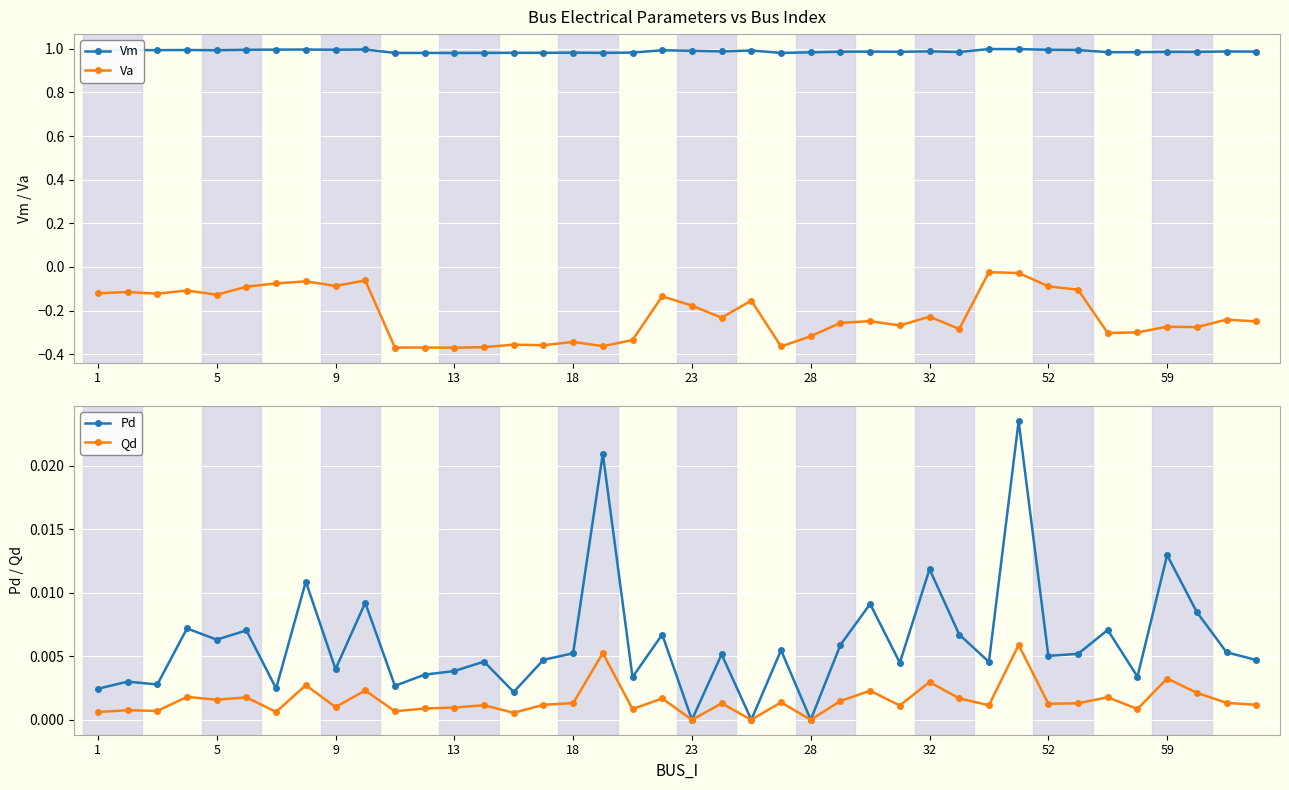

What is the average value of the Vm series?

1.0